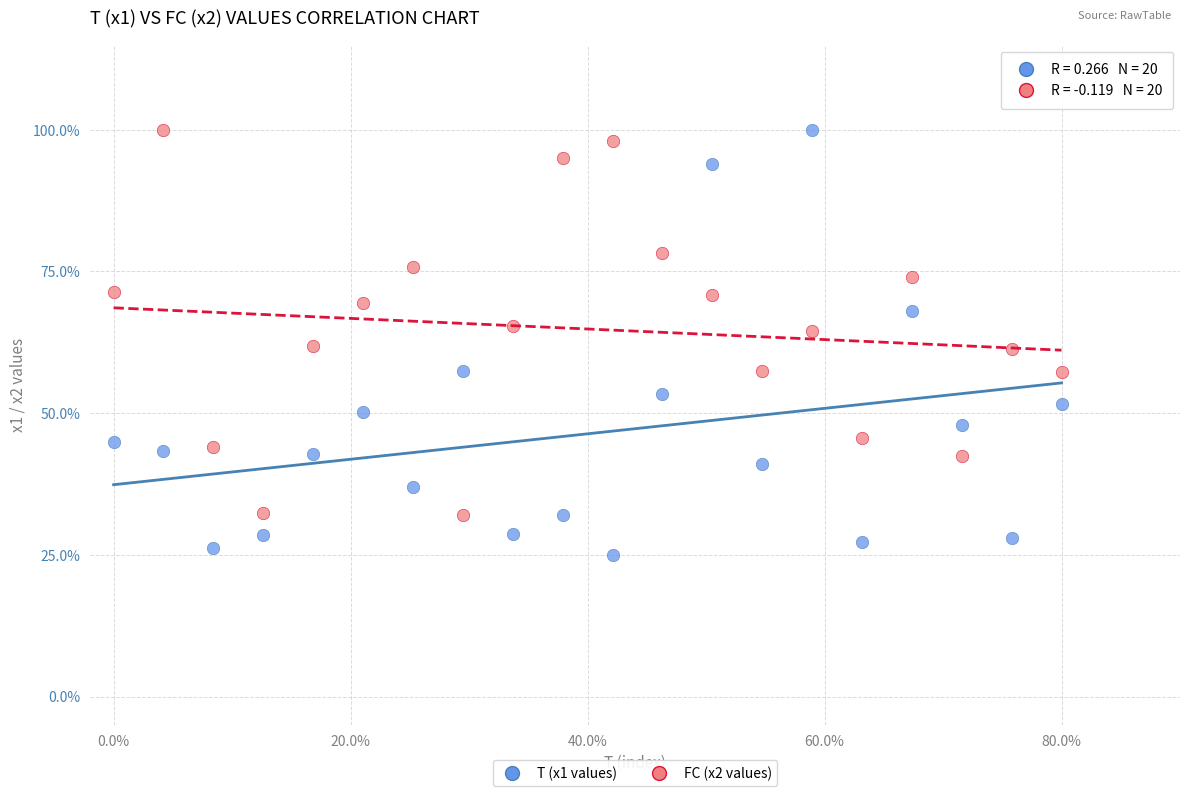

Which series has the largest Y range (max minus min)?

T (x1 values)